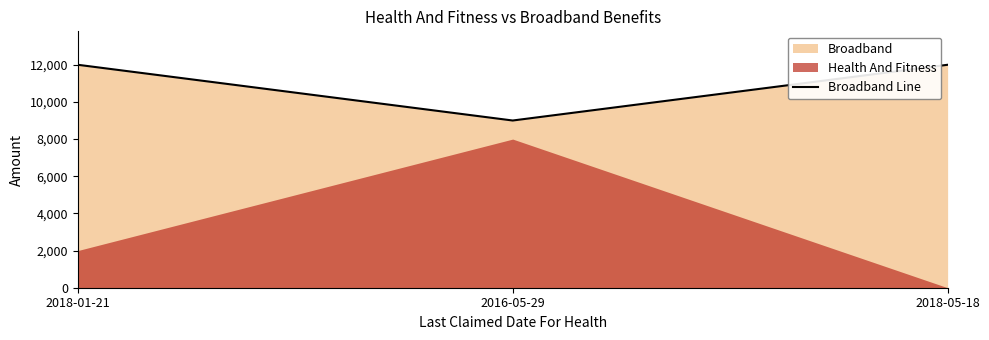

How many categories are shown in the chart?

3